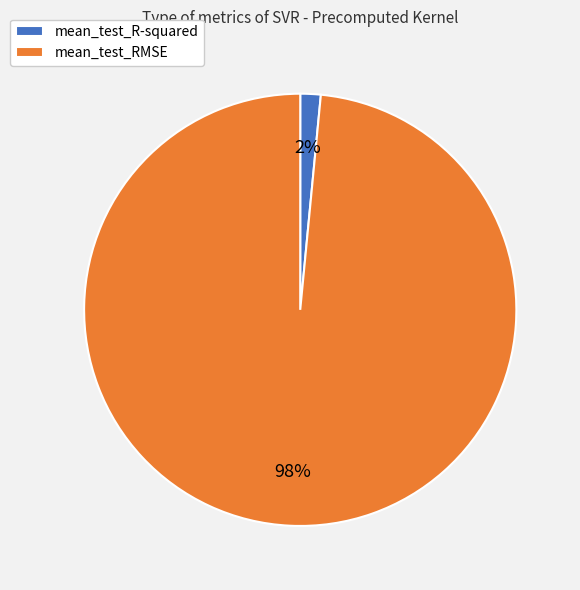

Which slice is the largest?

mean_test_RMSE